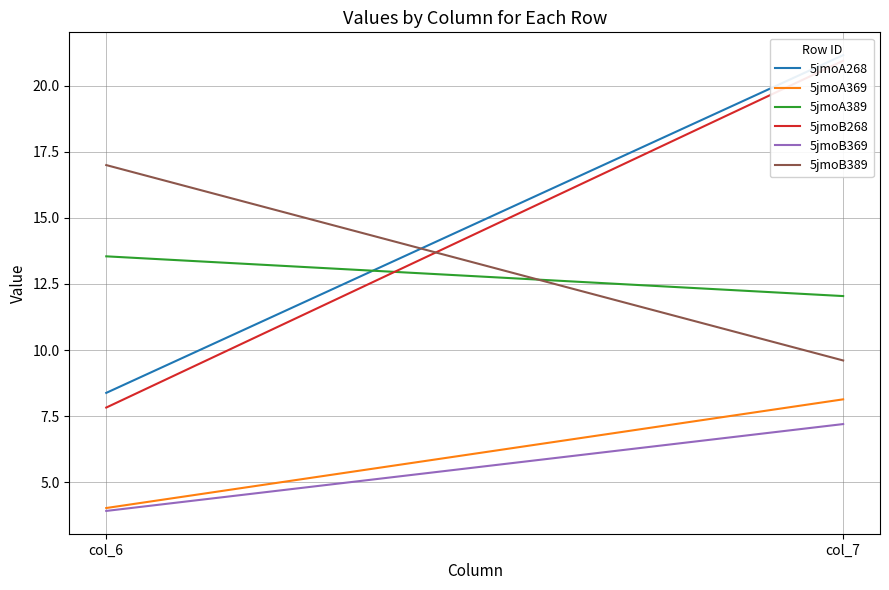

At which category is the sum across all series the highest?

col_7